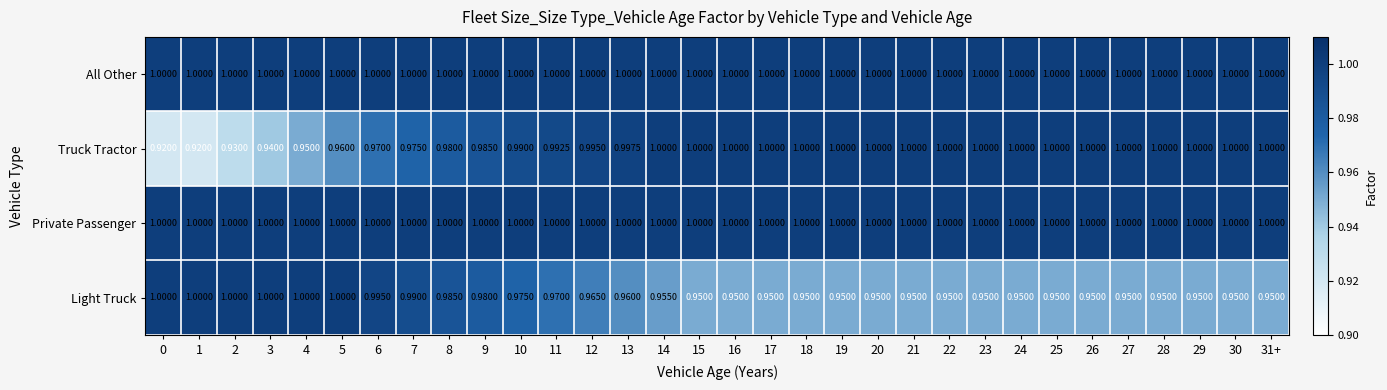

Which series changed the most between 7 and 25?

Light Truck